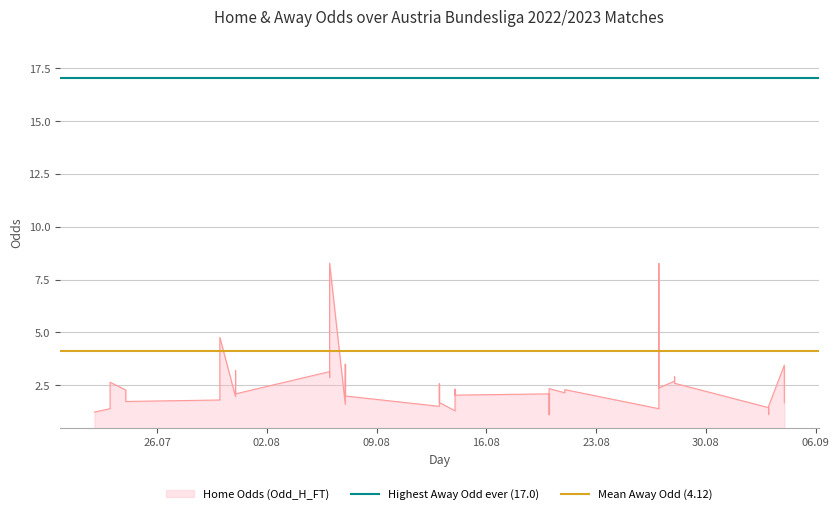

Which series has the largest total across all categories?

Highest Away Odd ever (17.0)